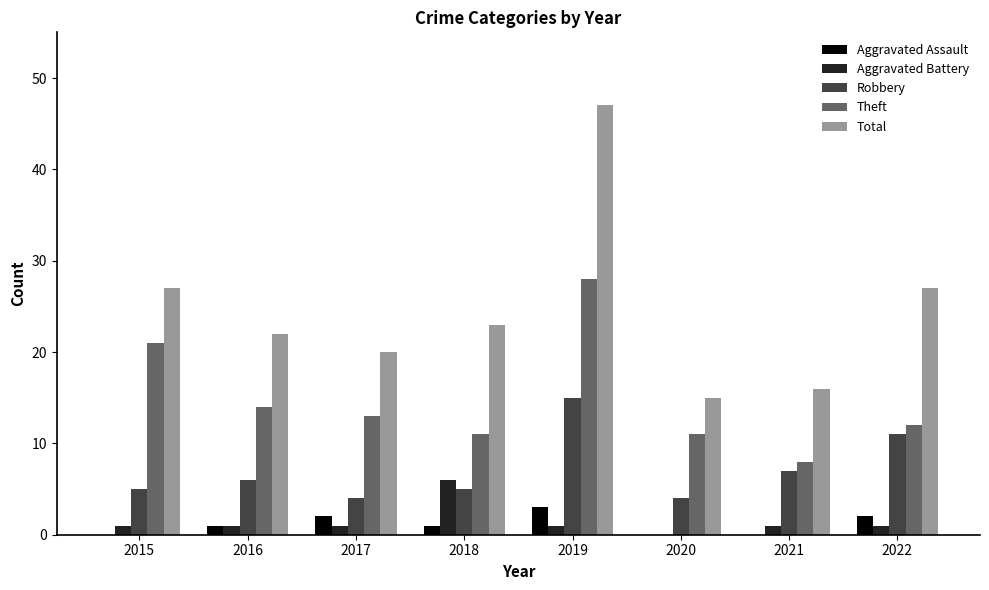

How many categories are shown in the chart?

8